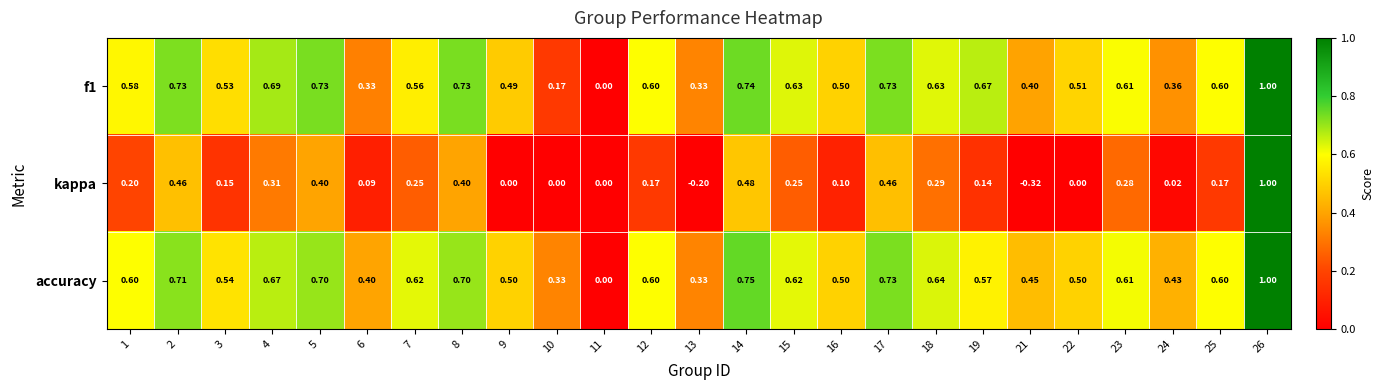

Which category has the highest value across all series?

26